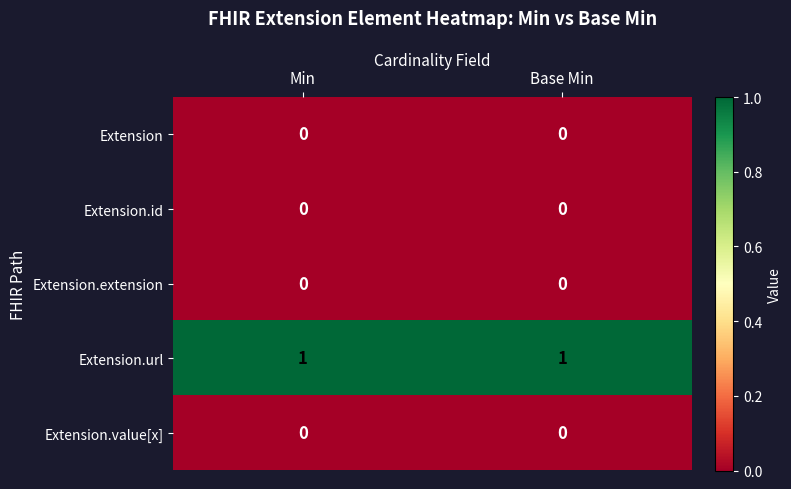

Is the value of Extension.url at Base Min greater than the value of Extension.id at Base Min?

Yes